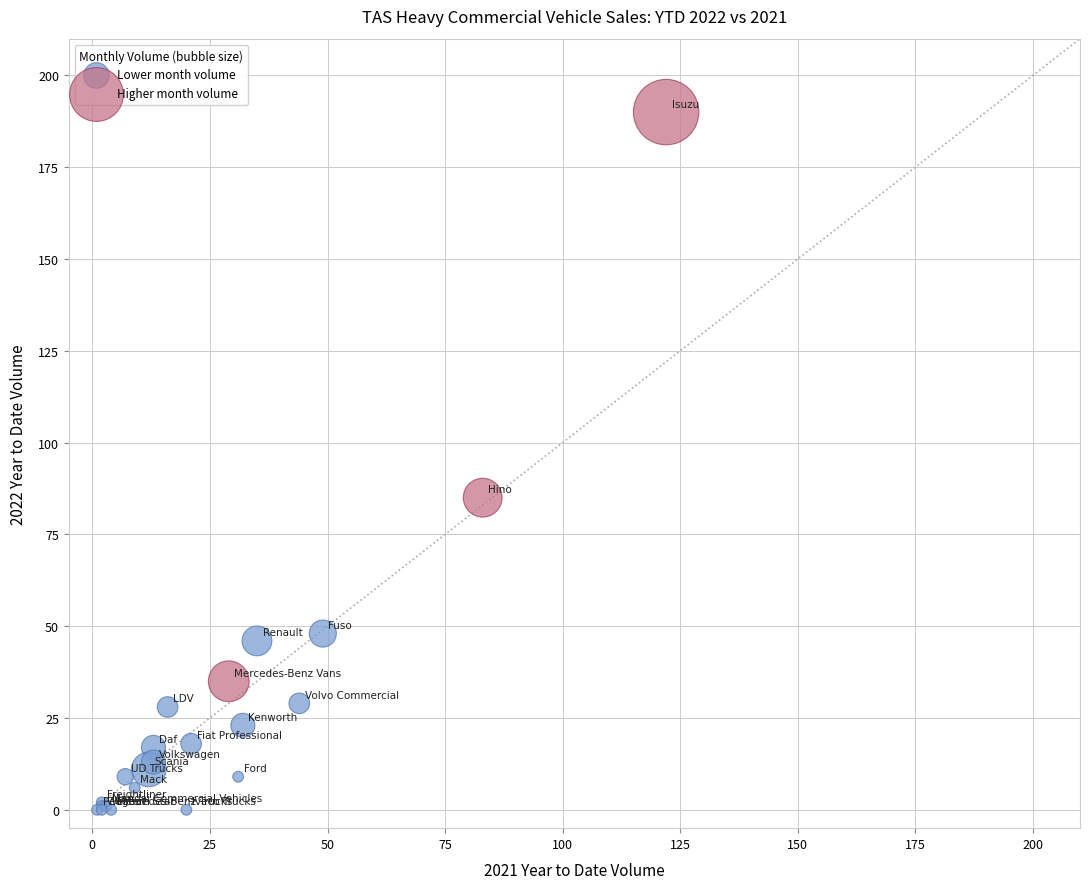

What are all the series names shown in the legend?

Lower month volume, Higher month volume